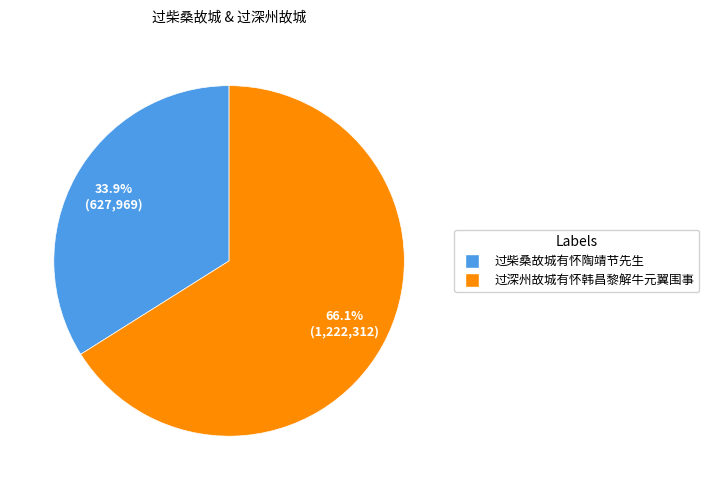

Between 过柴桑故城有怀陶靖节先生 and 过深州故城有怀韩昌黎解牛元翼围事, which is larger?

过深州故城有怀韩昌黎解牛元翼围事